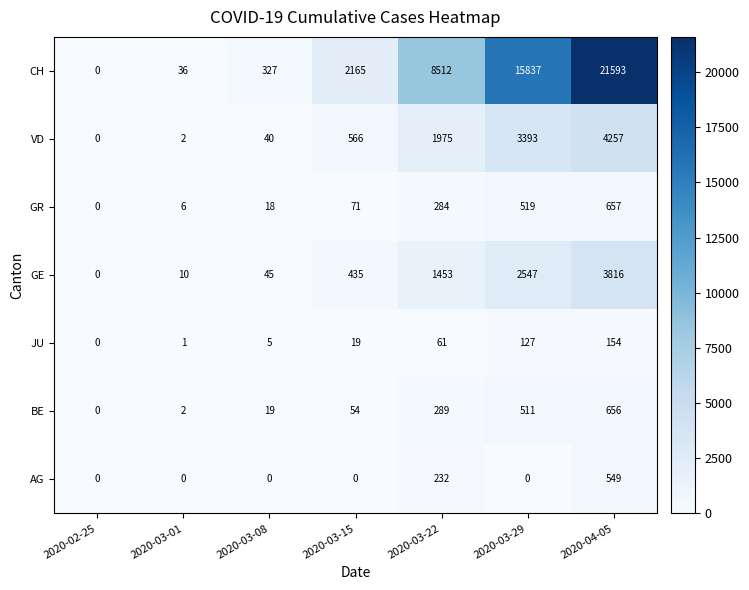

The value of VD at 2020-02-25 is 0. True or false?

True